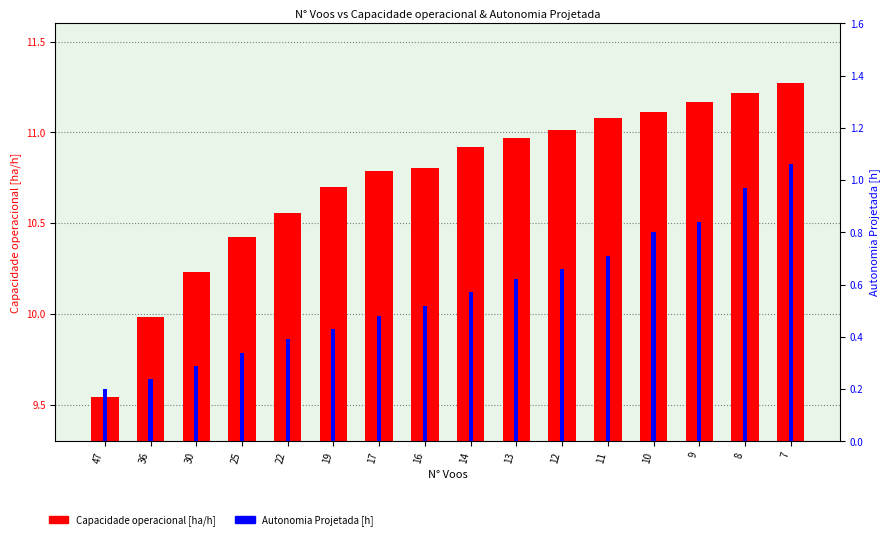

What is the spread (max minus min) of values at 25?

10.1